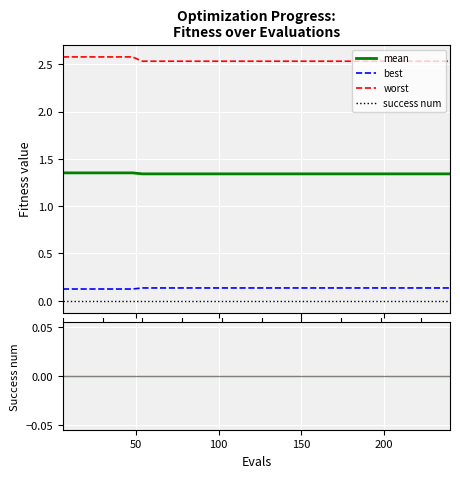

What are all the series names shown in the legend?

mean, best, worst, success num